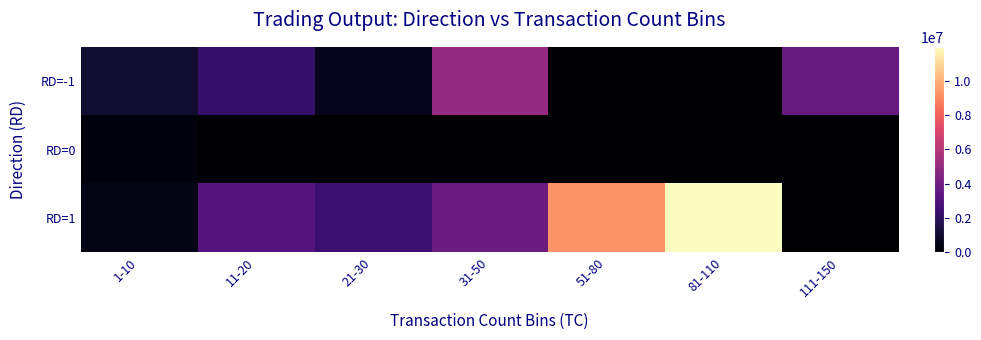

Rank the series by their average value, from lowest to highest.

RD=0, RD=-1, RD=1